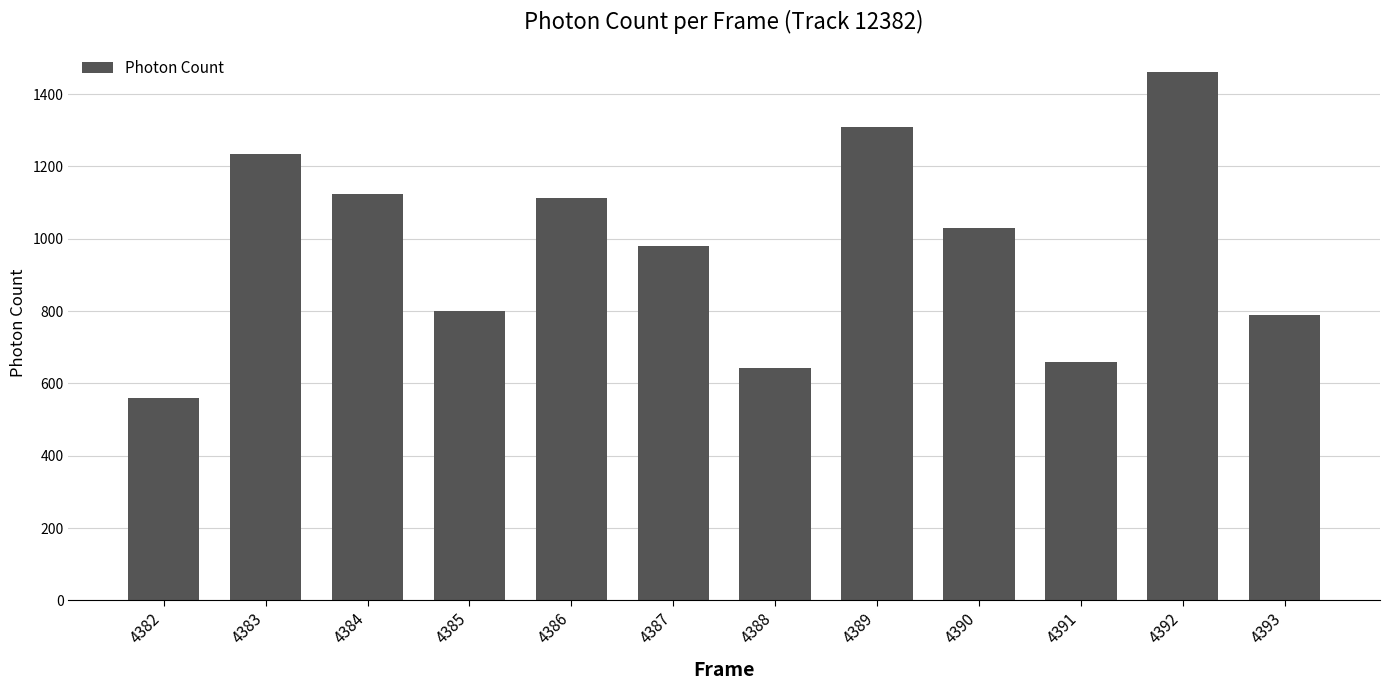

Does the chart contain any negative values?

No